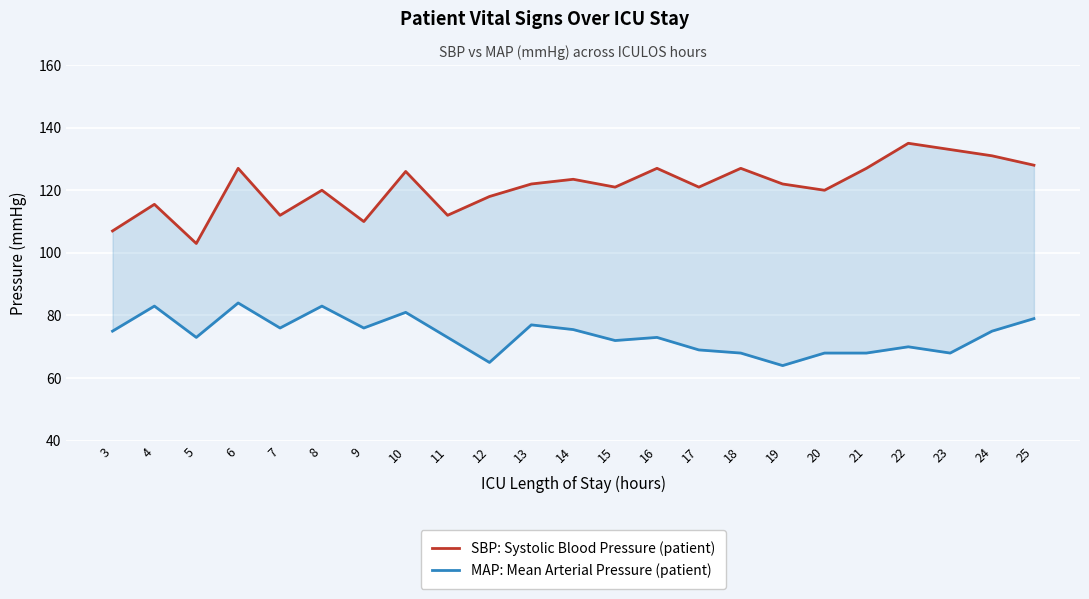

Where does the MAP: Mean Arterial Pressure (patient) series first go above 73?

3